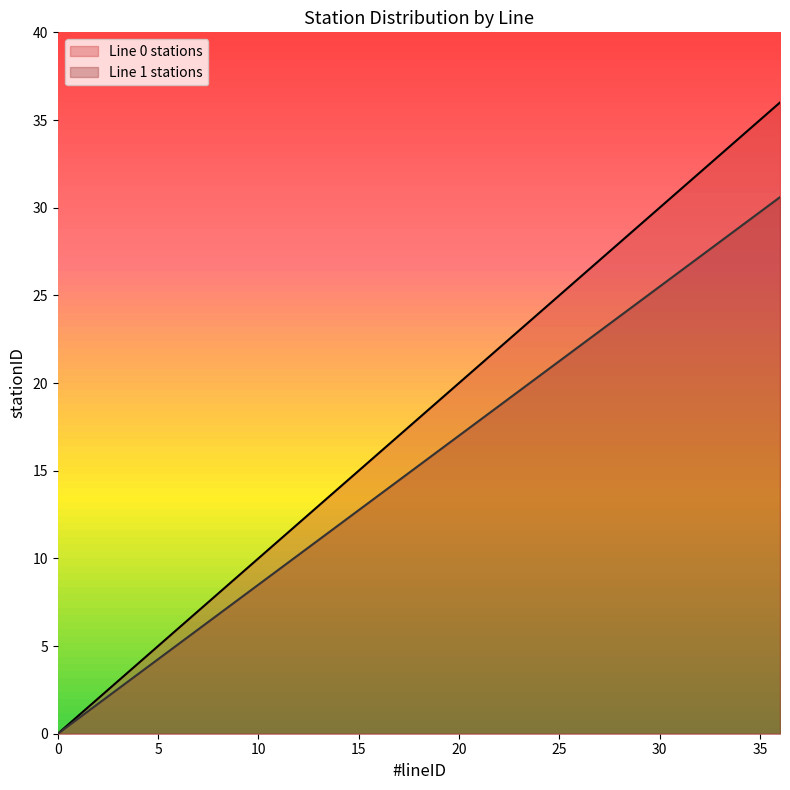

Reading right to left, list all the values displayed in this chart.

Line 0 stations: 36.0	35.0	34.0	33.0	32.0	31.0	30.0	29.0	28.0	27.0	26.0	25.0	24.0	23.0	22.0	21.0	20.0	19.0	18.0	17.0	16.0	15.0	14.0	13.0	12.0	11.0	10.0	9.0	8.0	7.0	6.0	5.0	4.0	3.0	2.0	1.0	0.0
Line 1 stations: 30.6	29.8	28.9	28.1	27.2	26.3	25.5	24.6	23.8	22.9	22.1	21.2	20.4	19.6	18.7	17.8	17.0	16.1	15.3	14.4	13.6	12.8	11.9	11.0	10.2	9.3	8.5	7.6	6.8	6.0	5.1	4.2	3.4	2.5	1.7	0.8	0.0